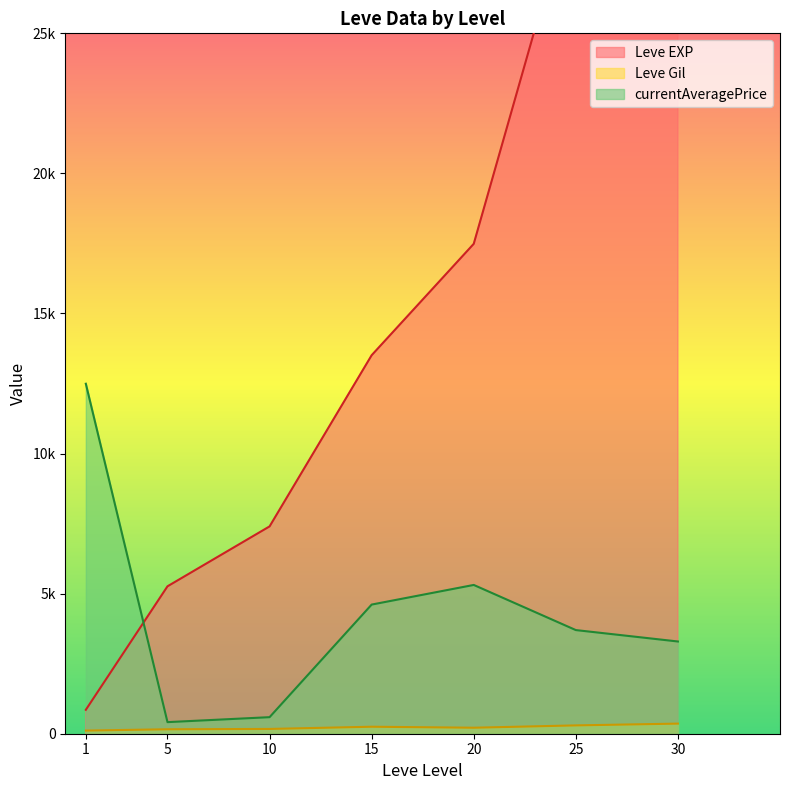

At which category is the sum across all series the highest?

30